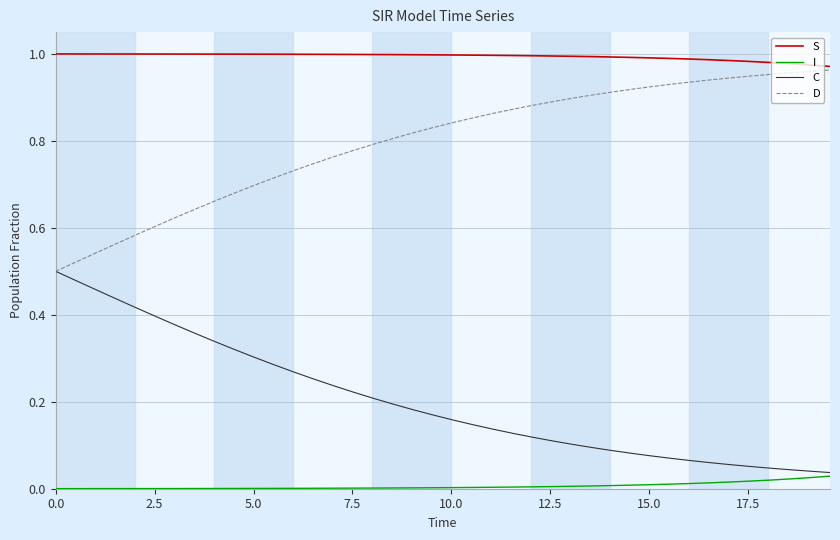

True or false: I and S cross at least once.

False